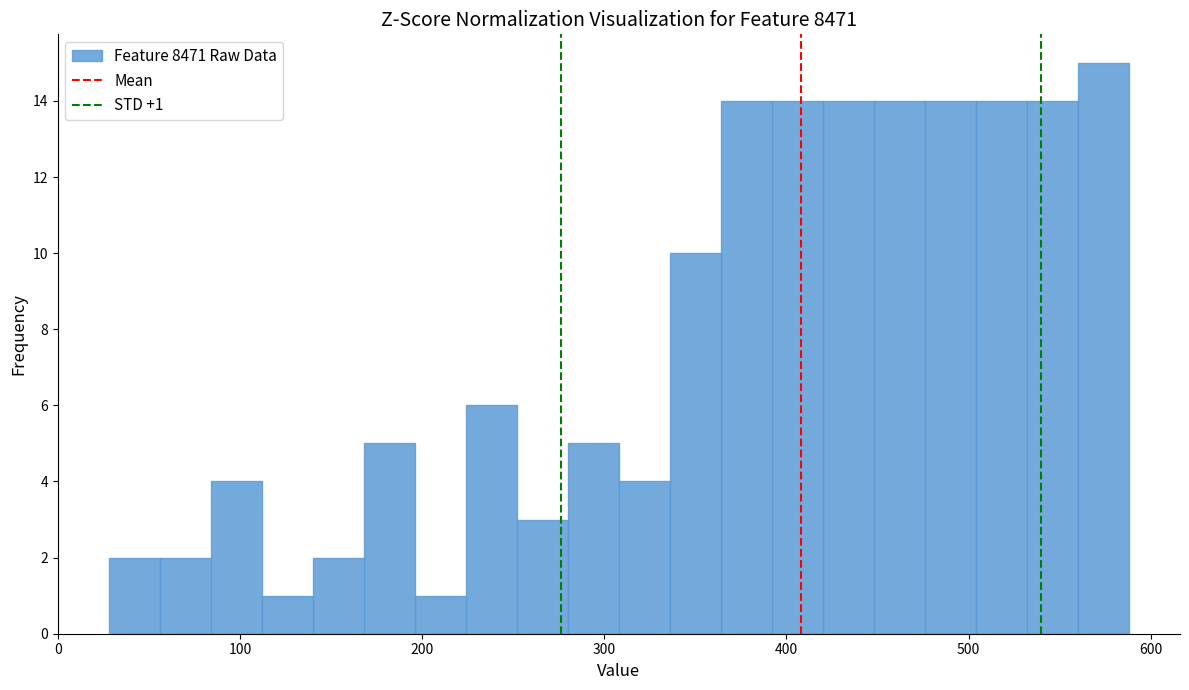

Read against the x-axis, roughly where is the centre of the tallest bar?

570